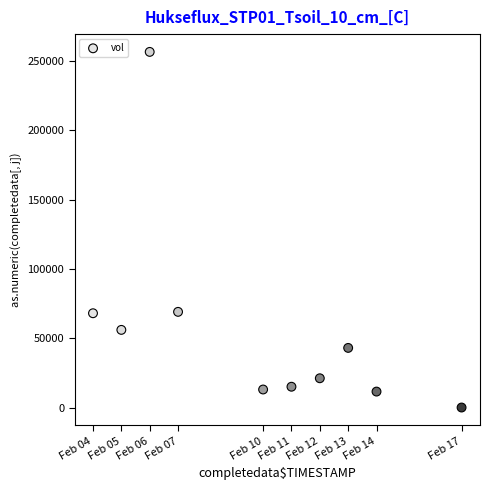

What is the average X value?

1581284160